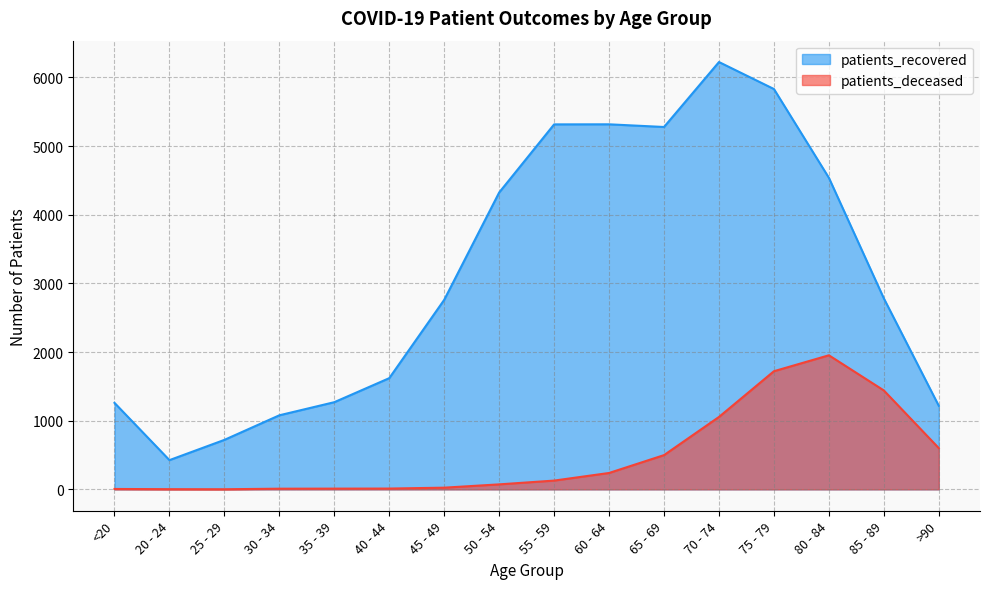

At how many categories does at least one series exceed 5502?

2